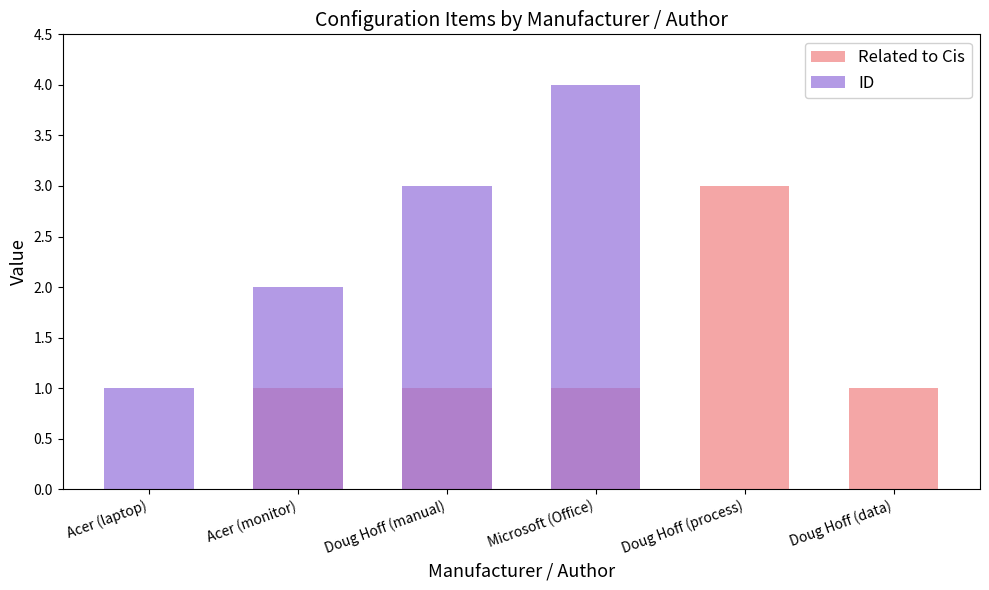

How many categories are shown in the chart?

6